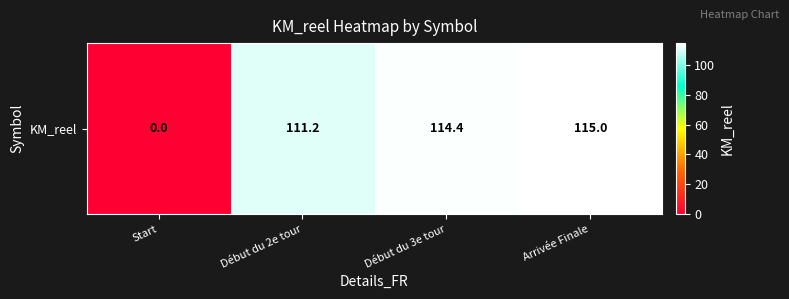

What is the greatest value displayed?

115.0